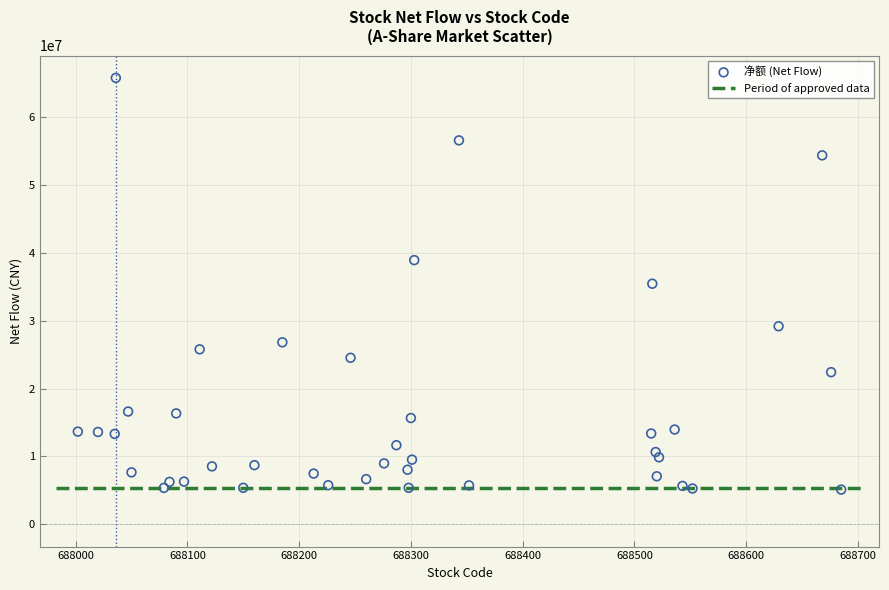

What is the range of Y values (max minus min)?

60684572